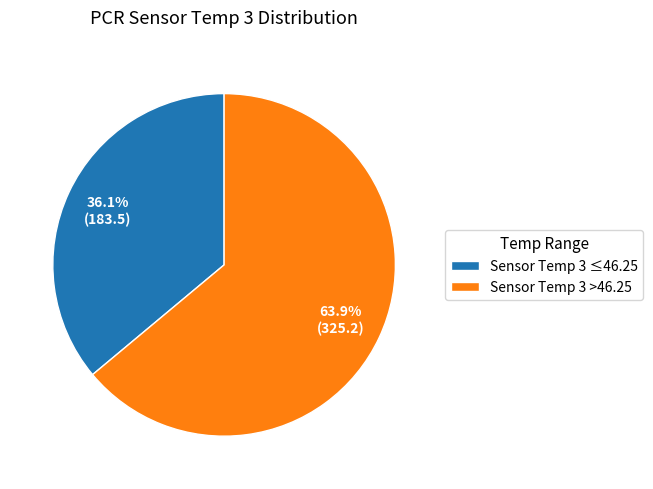

How many segments does this pie chart have?

2